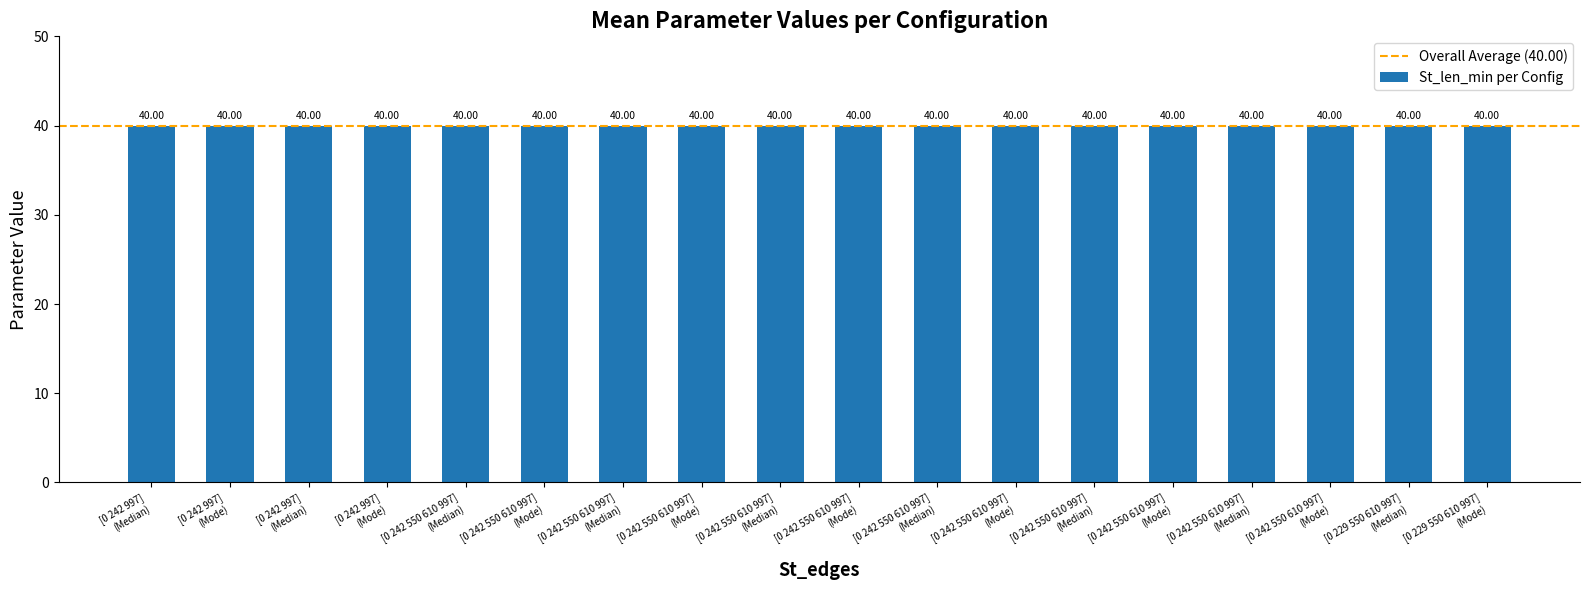

True or false: N_cl_max has a value of 11 at [0 242 997].

False